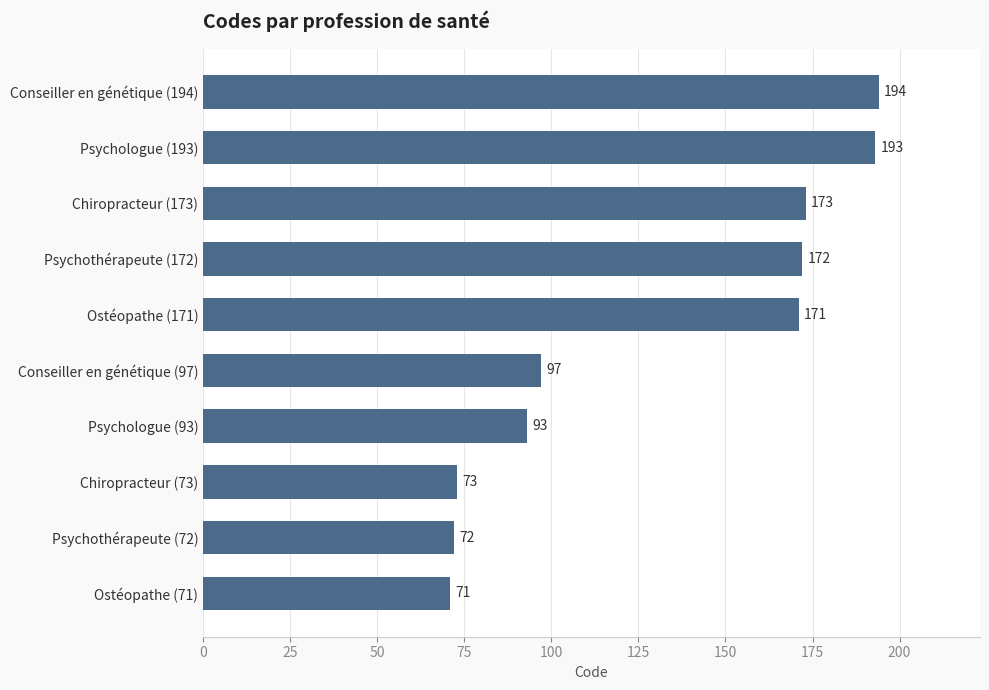

True or false: the data shows 173 at Chiropracteur (173).

True